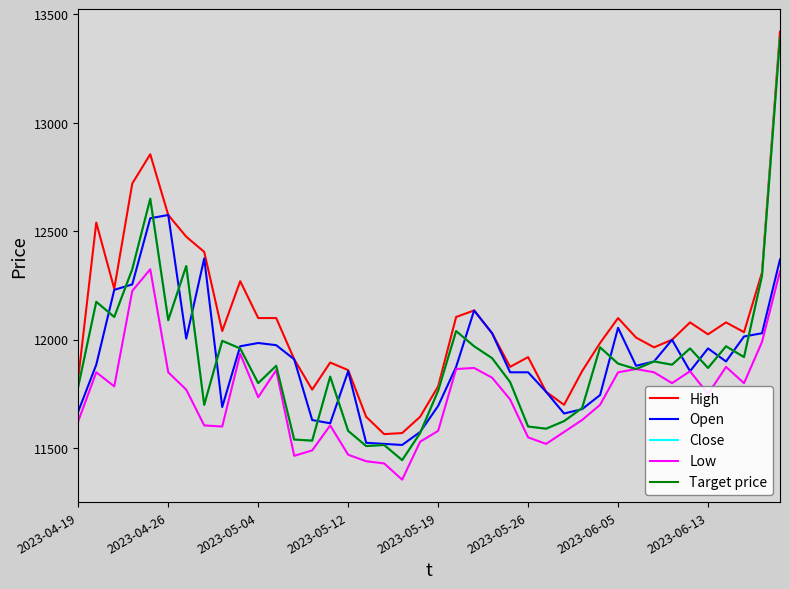

Rank the series by their maximum value, from highest to lowest.

High, Close, Target price, Open, Low